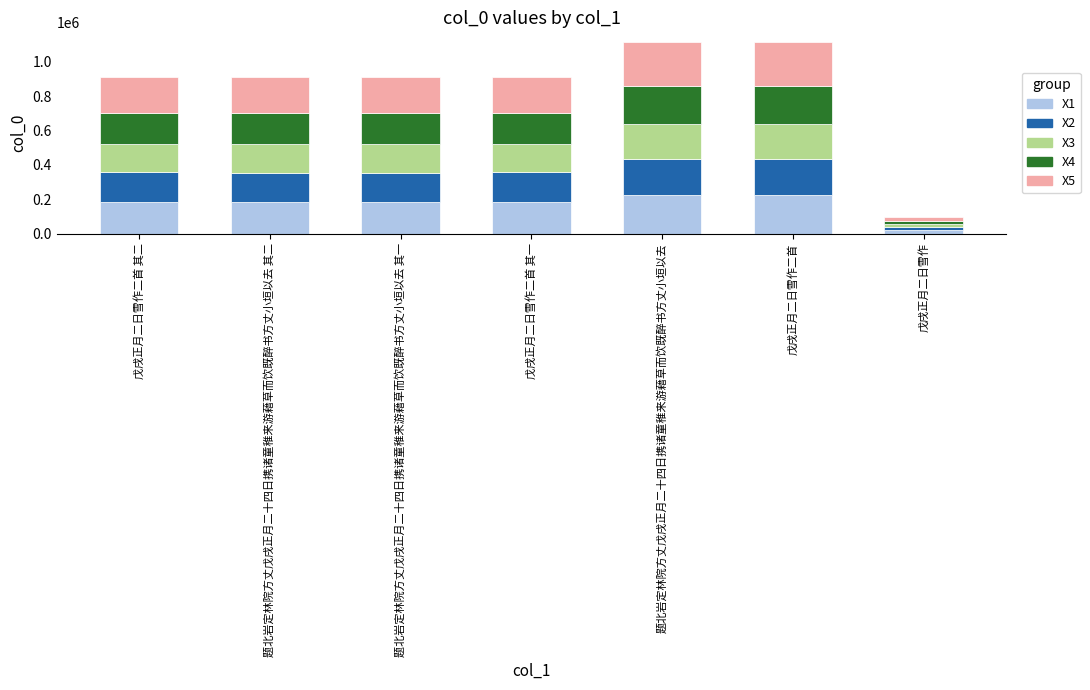

What is the total value across all series at 题北岩定林院方丈戊戌正月二十四日携诸童稚来游藉草而饮既醉书方丈小垣以去?

1114910.0